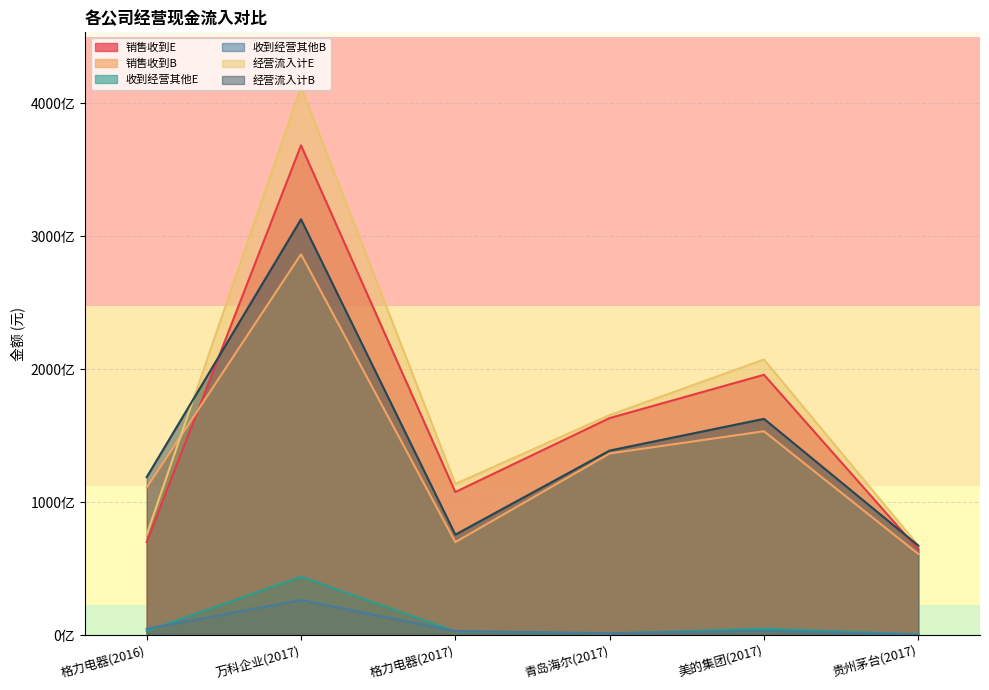

True or false: 经营流入计E and 销售收到E intersect in this chart.

False